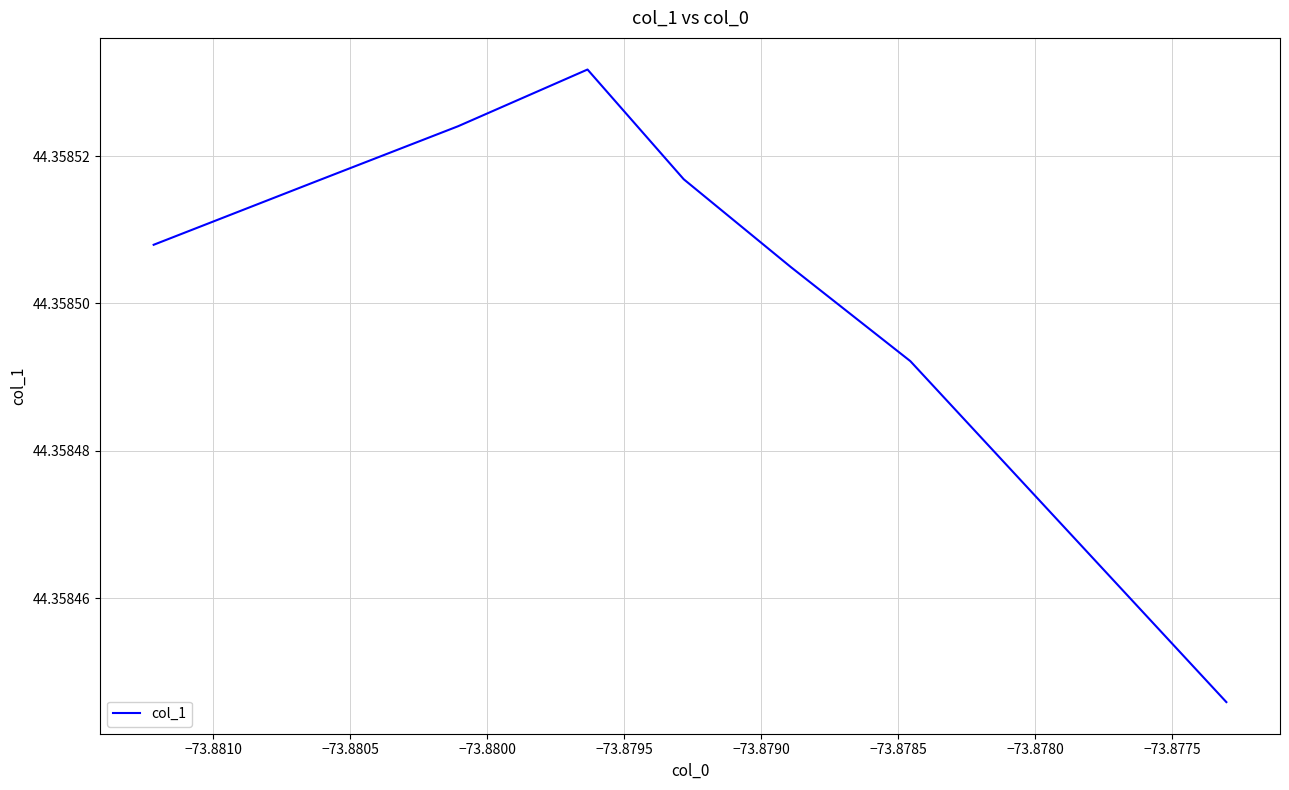

How many values are between 44 and 45?

8